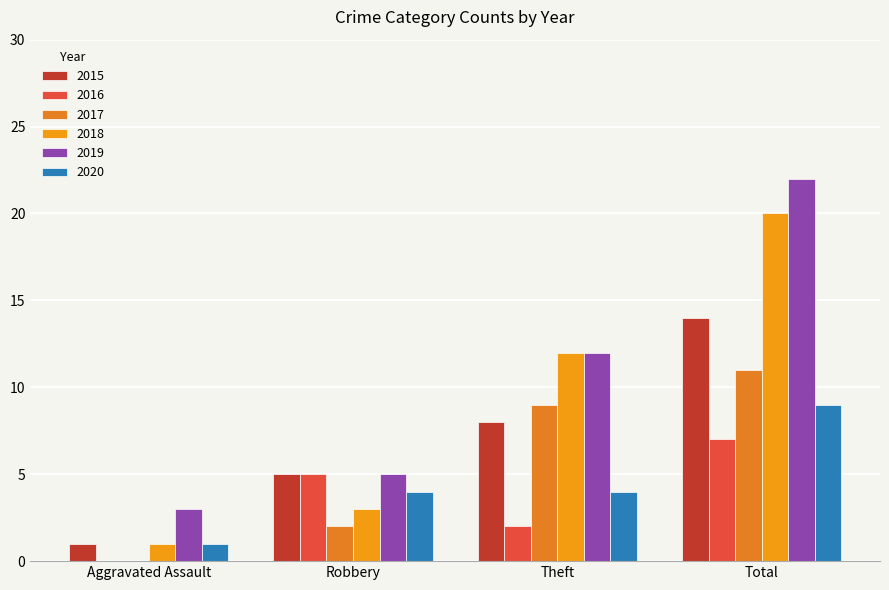

What is the label of the 4th bar from the left?

Total